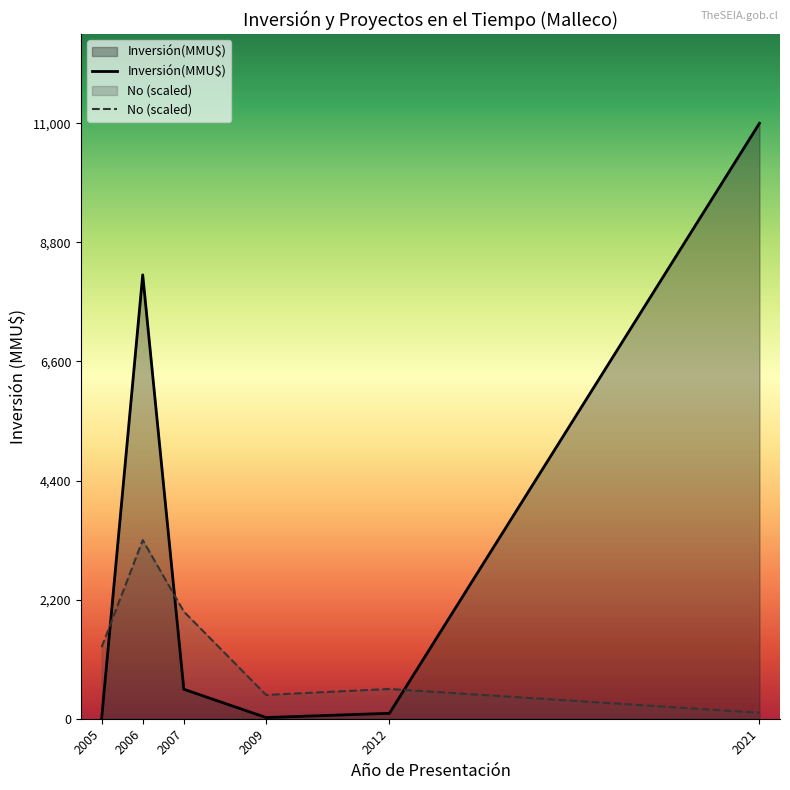

Rank the series at 2007 from lowest to highest value.

Inversión(MMU$), No (scaled)